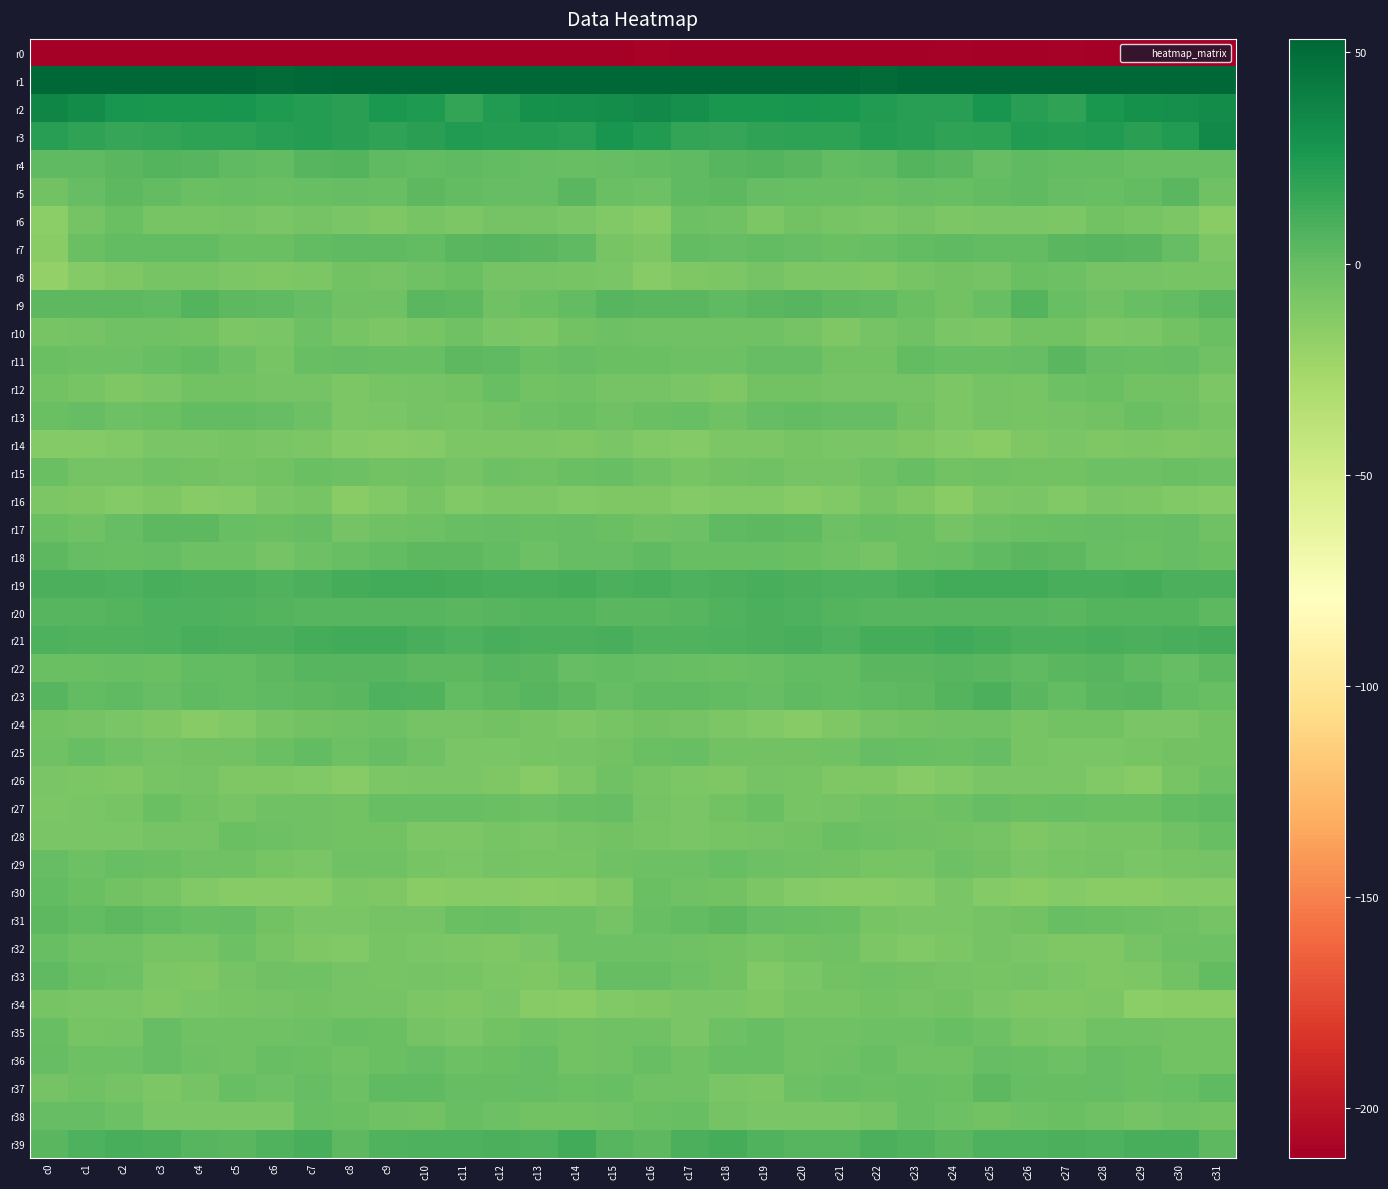

What is the spread (max minus min) of values at c25?

274.3